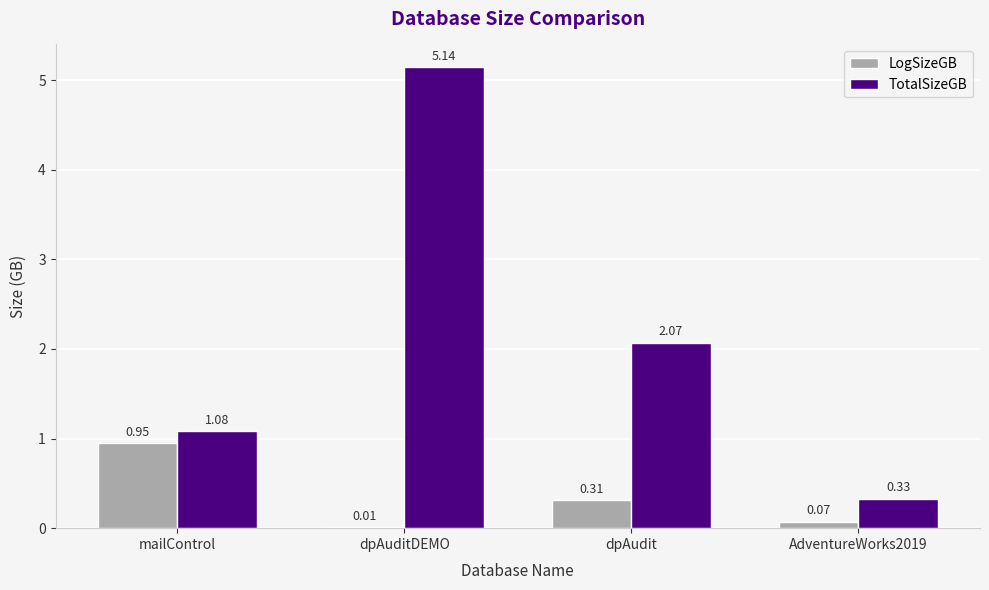

Between mailControl and AdventureWorks2019, which series saw the biggest shift?

LogSizeGB